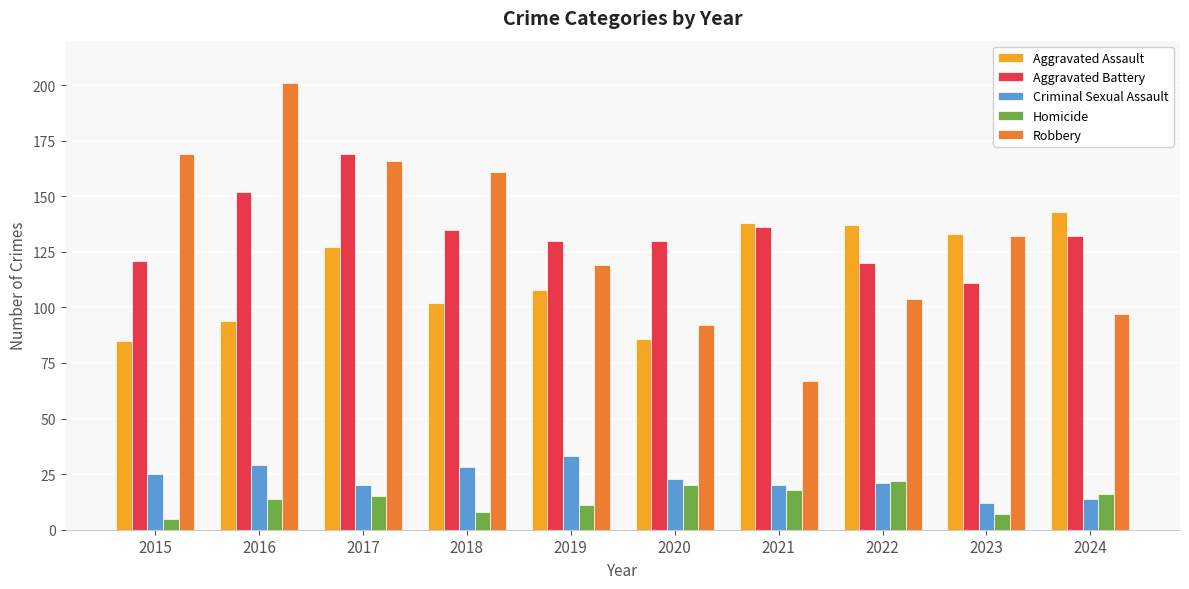

Does the chart contain stacked bars?

No